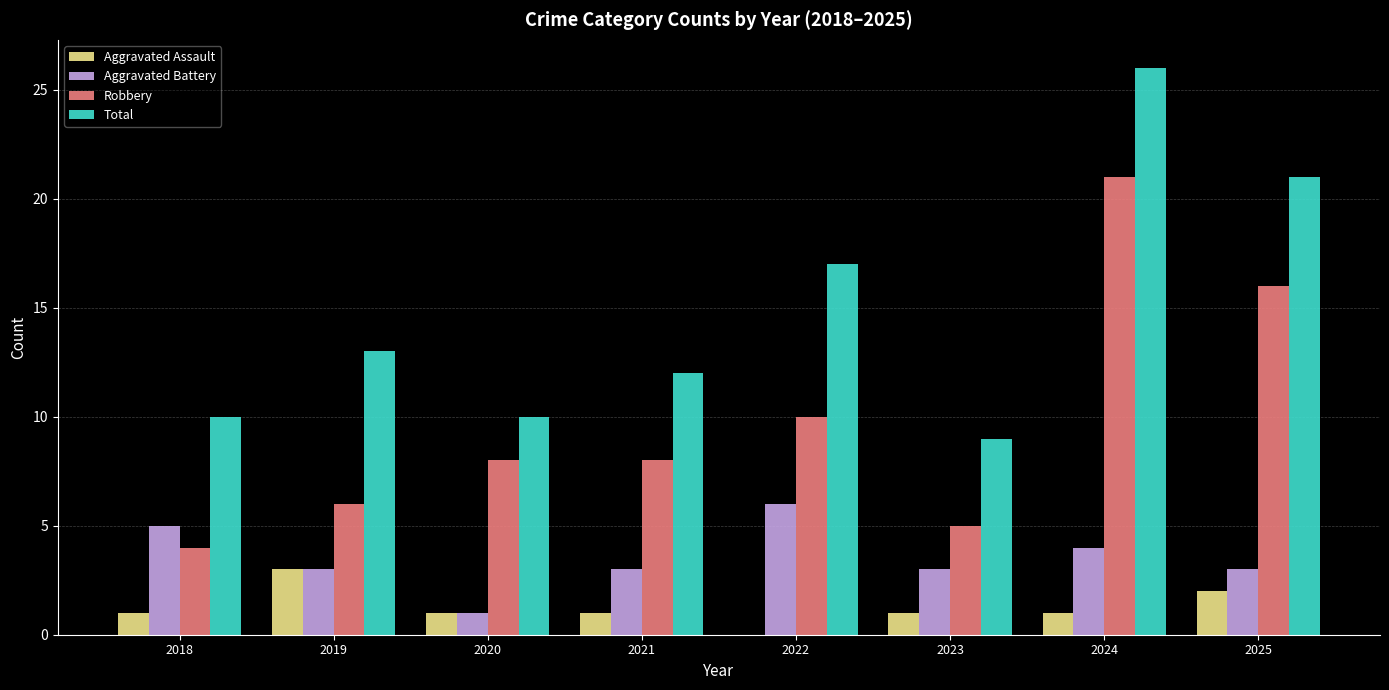

Which series changed the most between 2018 and 2022?

Total